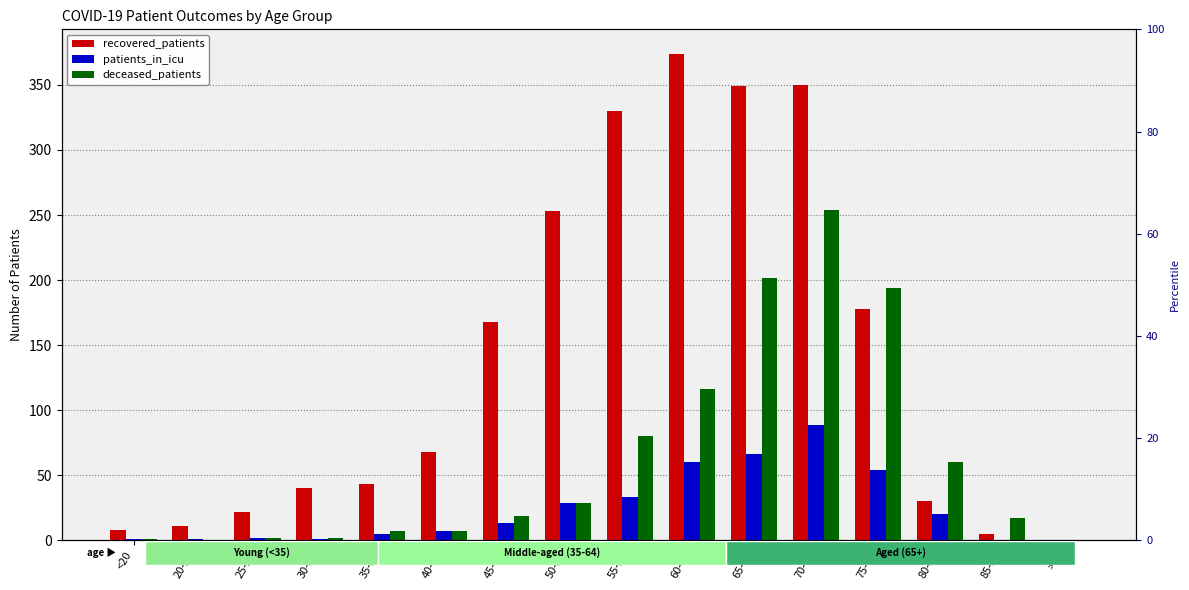

What is the label of the 13th bar from the right?

30-34